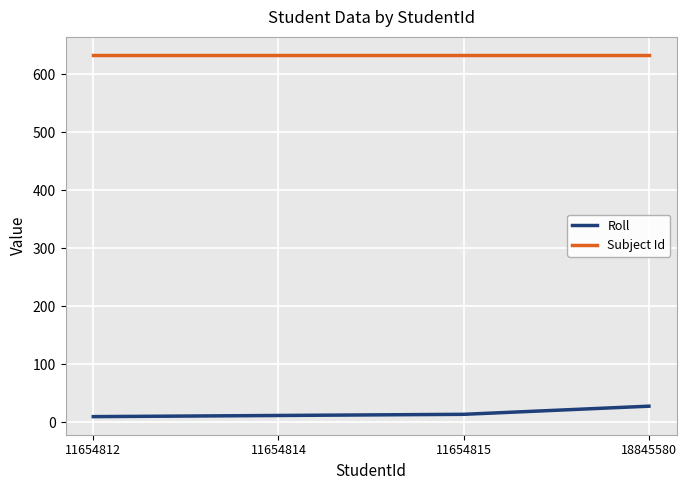

What is the spread (max minus min) of values at 11654812?

623